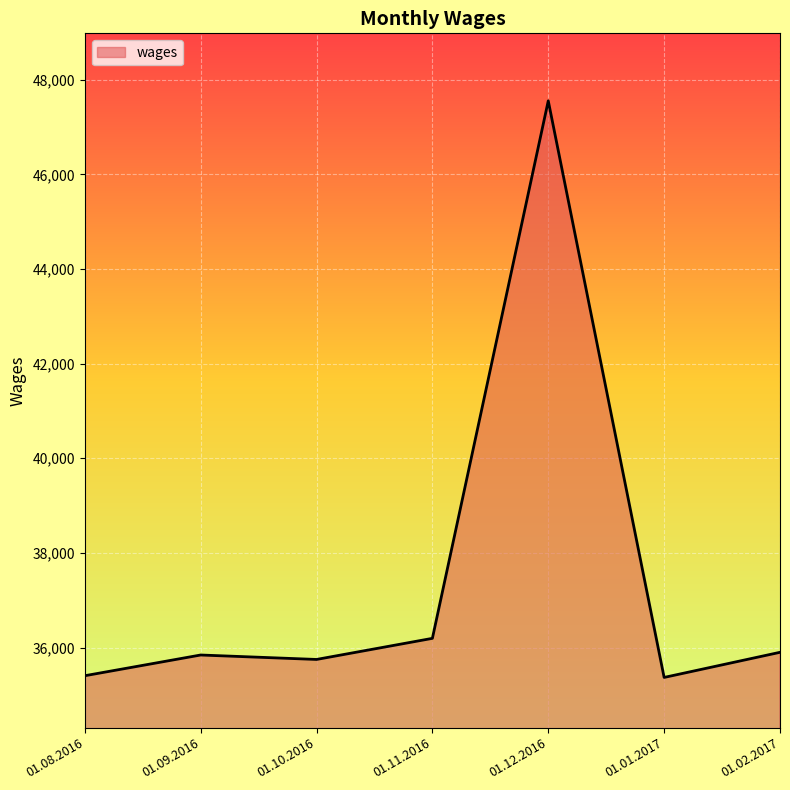

What is the maximum value shown in the chart?

47554